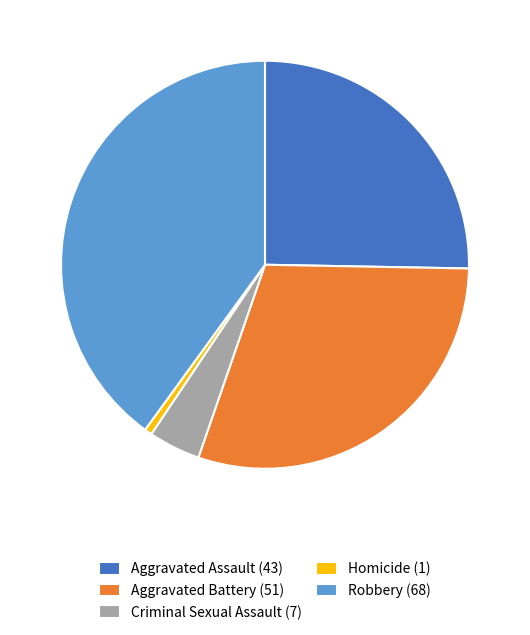

Is Aggravated Assault the majority of the pie?

No